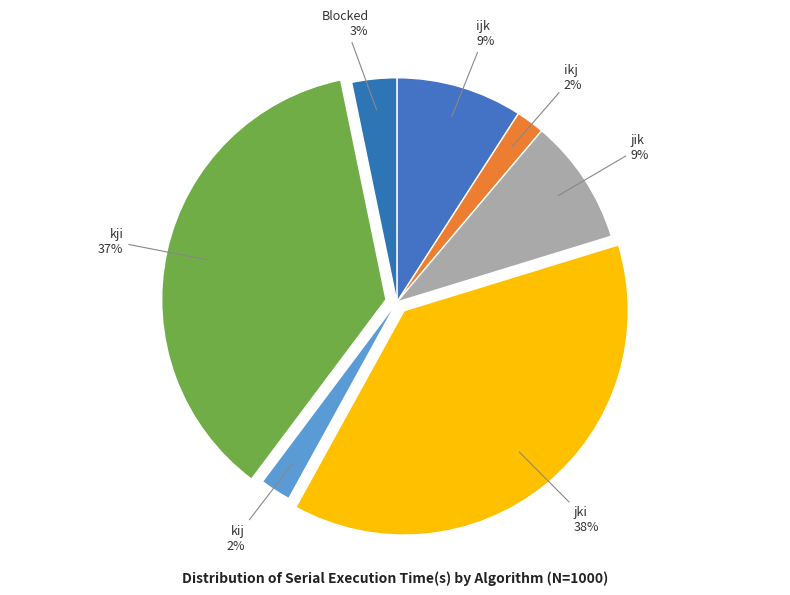

To the nearest percent, what portion does Blocked represent?

3%